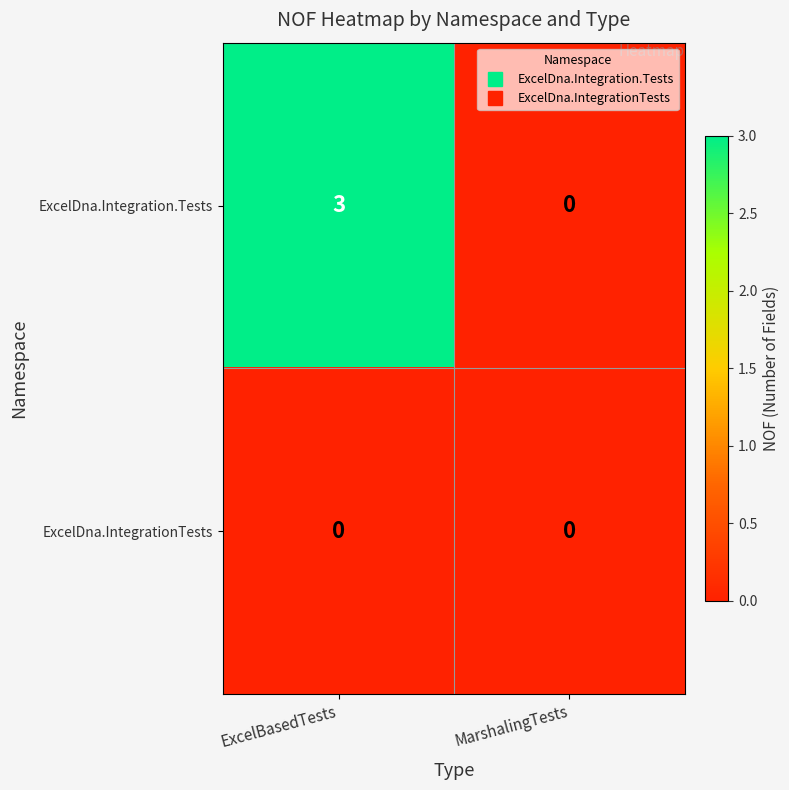

Which series has the largest total across all categories?

ExcelDna.Integration.Tests